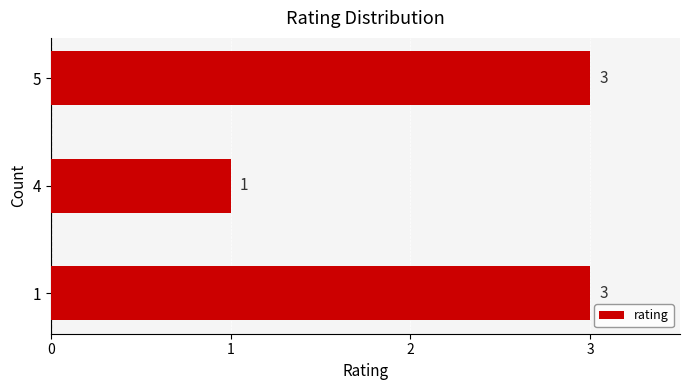

Reading bottom to top, what are all the values shown in this chart?

1=3	4=1	5=3